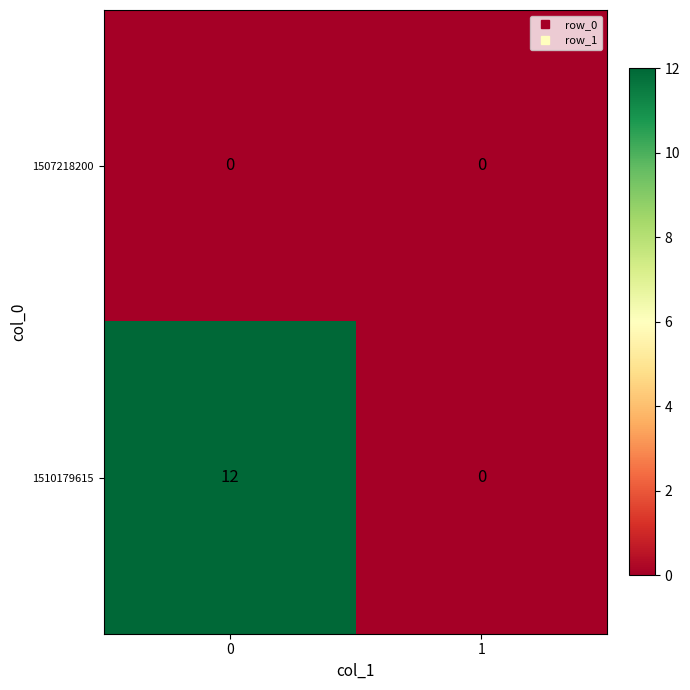

Is it true that 1510179615 equals -8 at 1?

False